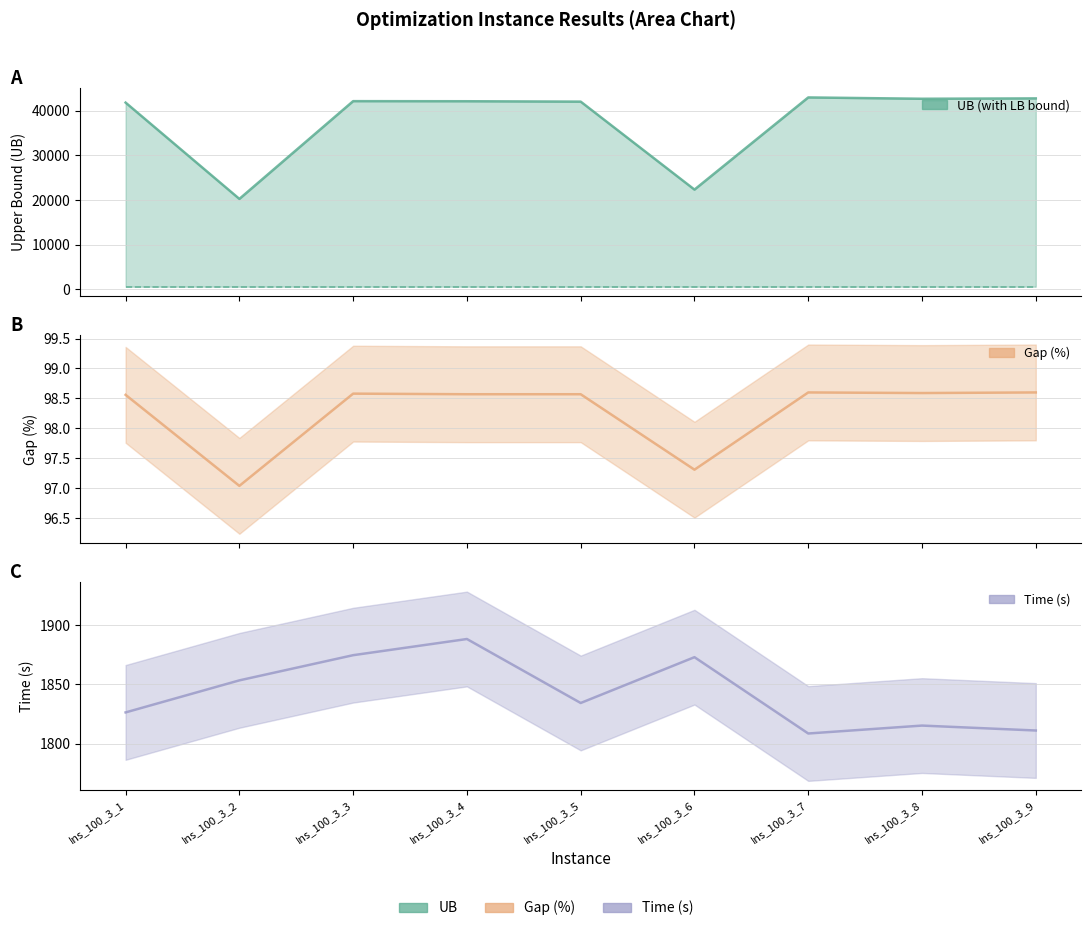

How many interior local peaks does the Gap(%) series have?

2